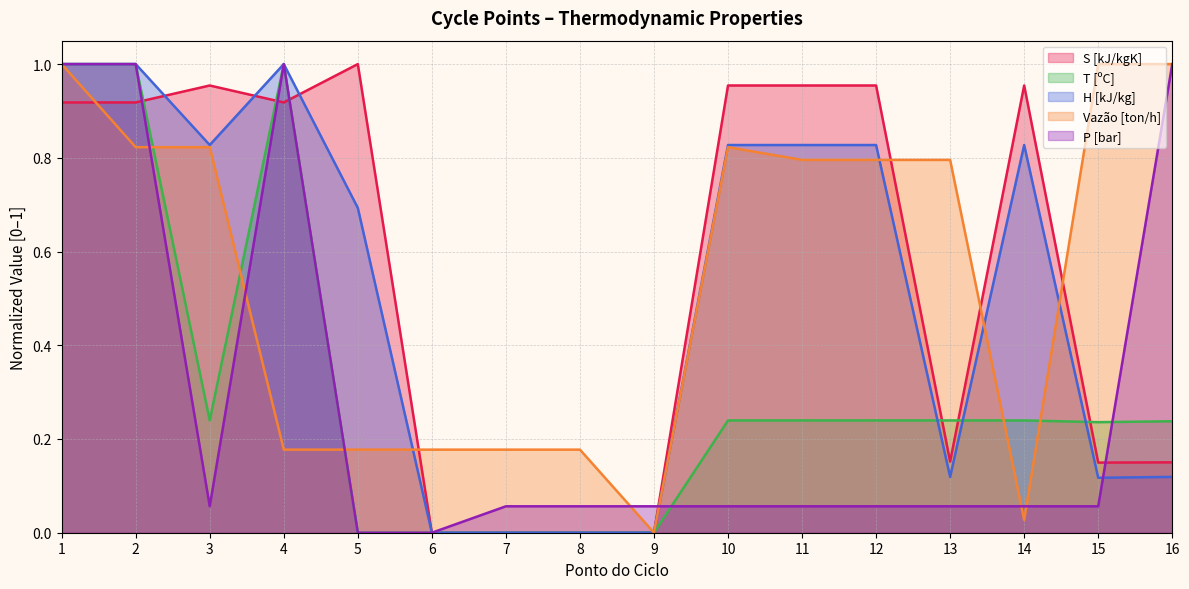

True or false: S [kJ/kgK] has a value of 0.0 at 9.

True